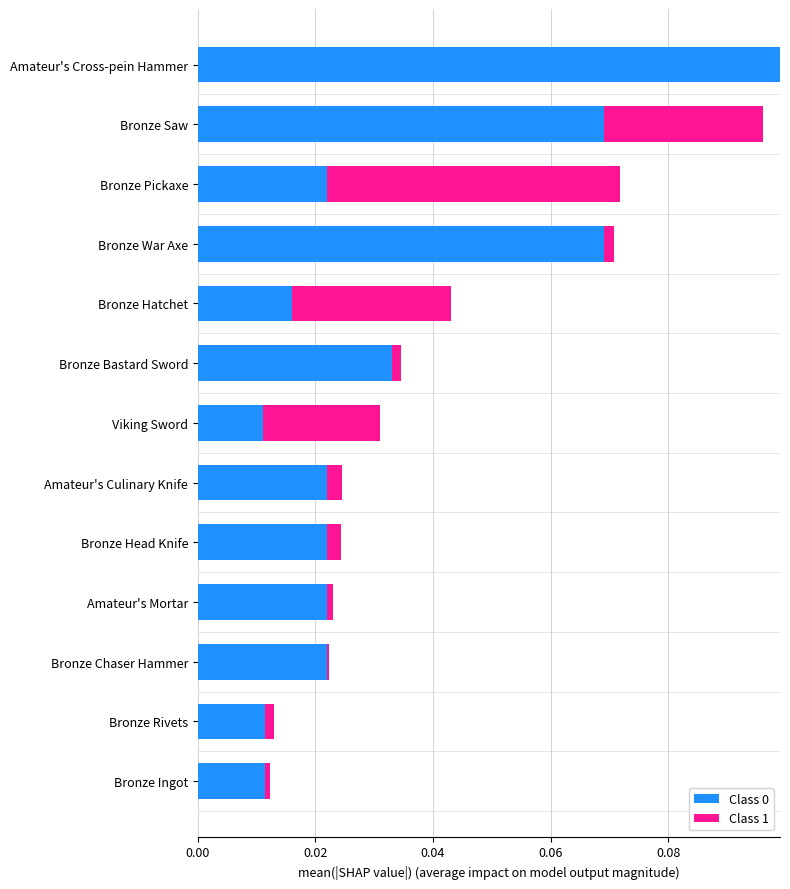

At which category is the sum across all series the highest?

Amateur's Cross-pein Hammer